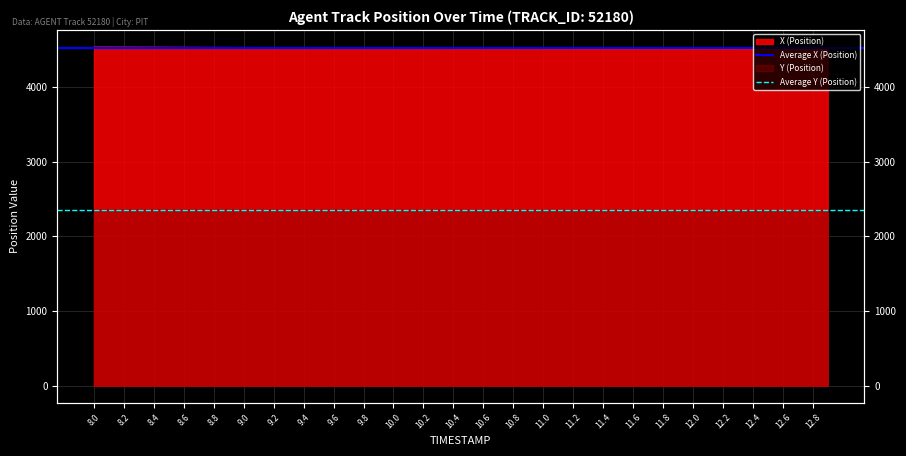

Is the value of Average Y (Position) at 8.0 greater than the value of Average X (Position) at 8.2?

No